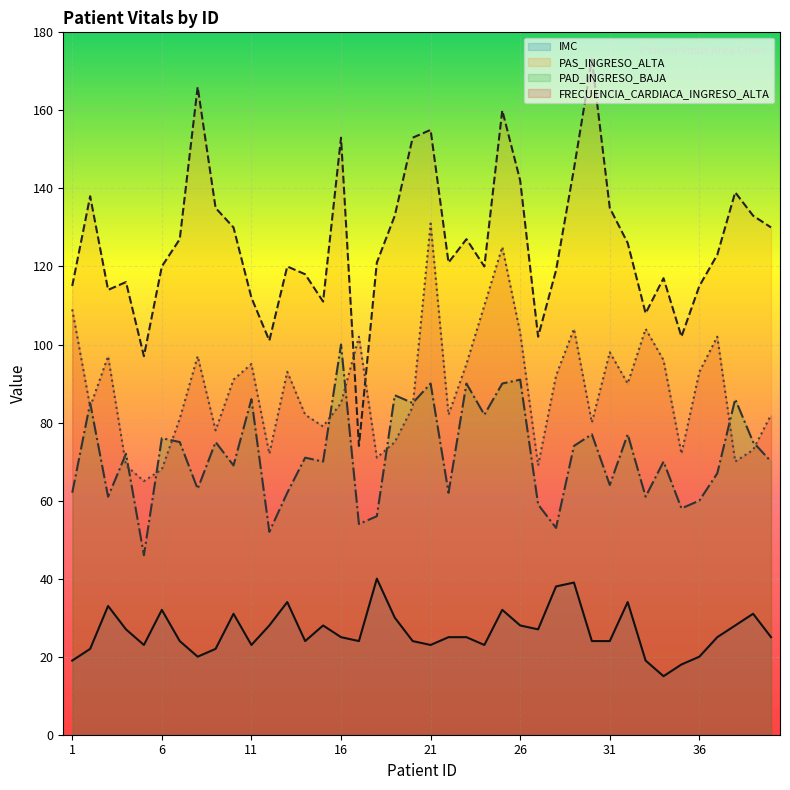

What is the value of the IMC point at the 33rd from the left?

19